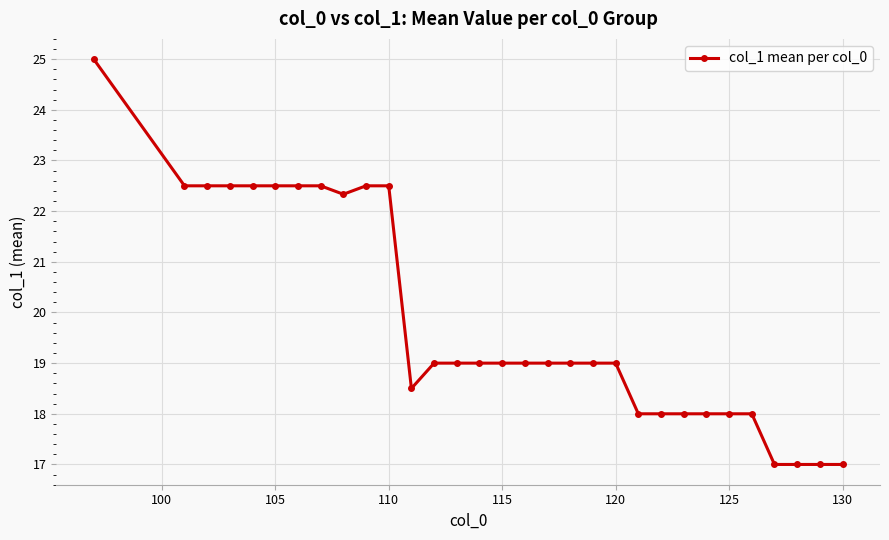

What is the value of the 20th point from the left?

19.0